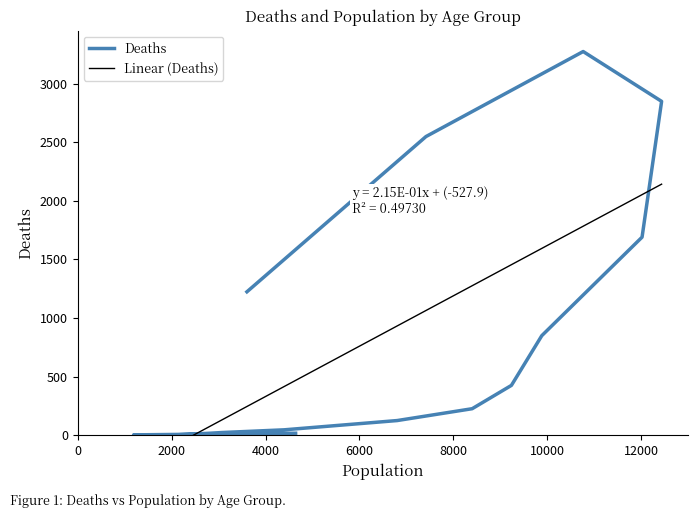

What is the label of the 3rd point from the right?

80 - 84